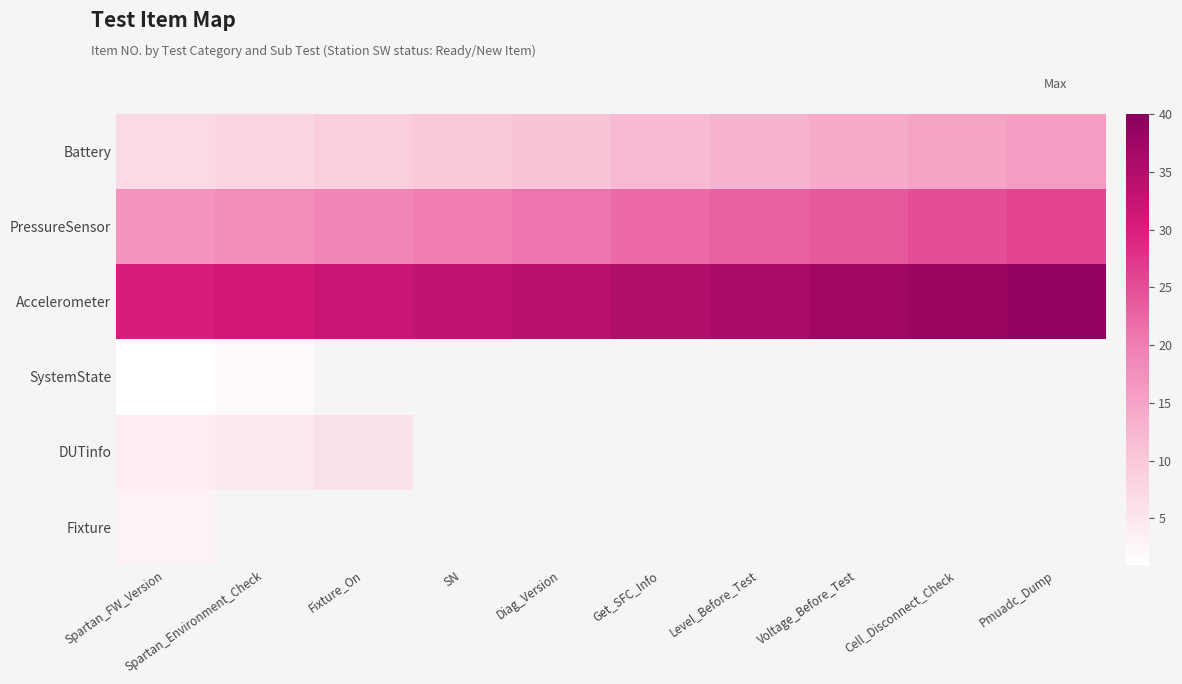

At which label does PressureSensor reach its peak?

Pmuadc_Dump